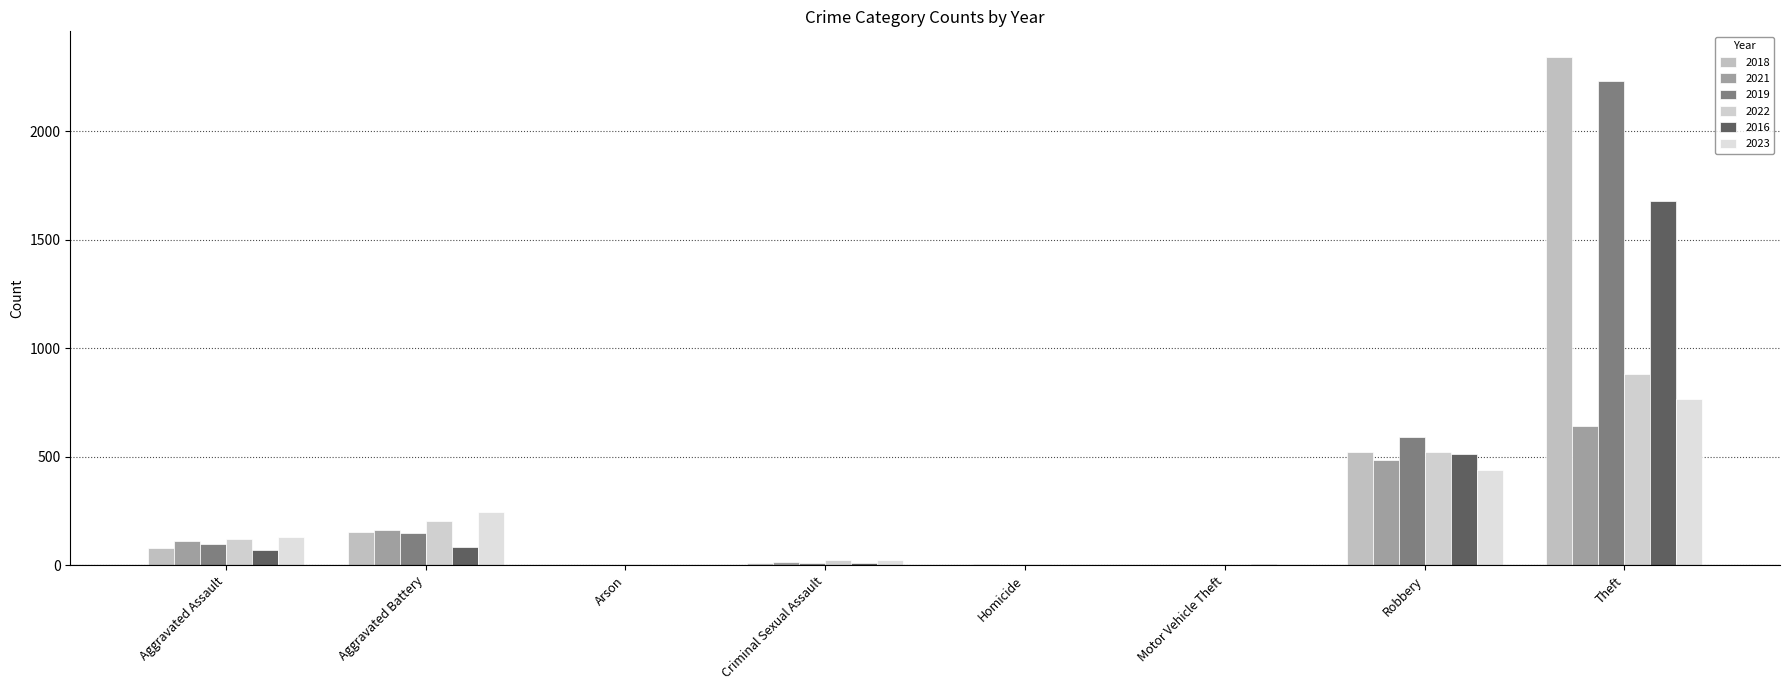

Reading left to right, transcribe all the data shown in this chart.

2018: 77	152	1	11	1	1	520	2342
2021: 110	163	2	14	4	2	484	642
2019: 98	148	1	8	2	1	591	2230
2022: 121	202	5	24	6	2	521	880
2016: 71	82	0	8	1	4	510	1676
2023: 130	244	2	22	2	6	439	766